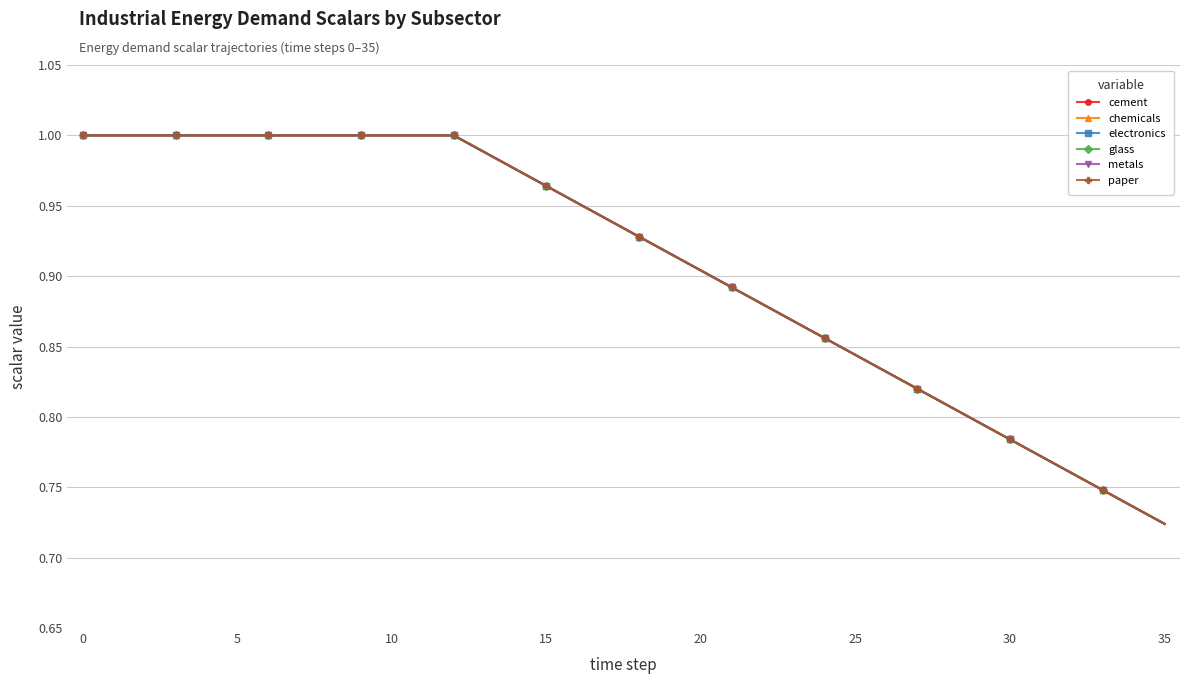

True or false: metals and paper cross at least once.

False